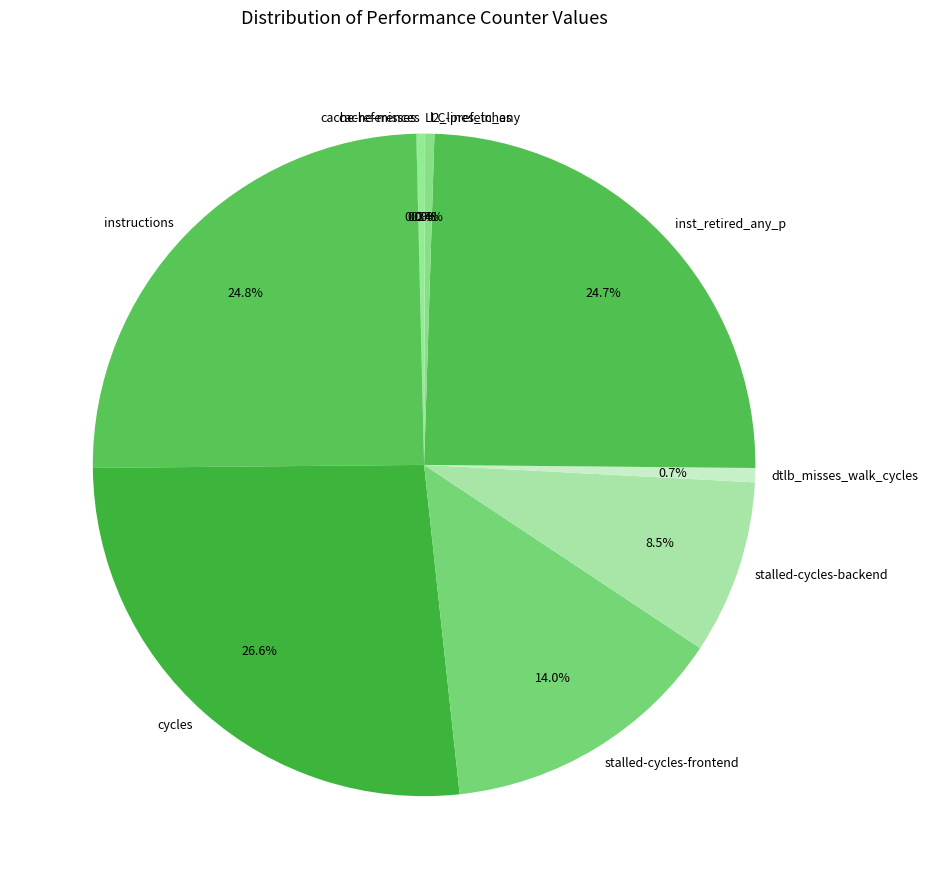

The l2_lines_in_any slice represents 0% of the pie. True or false?

True